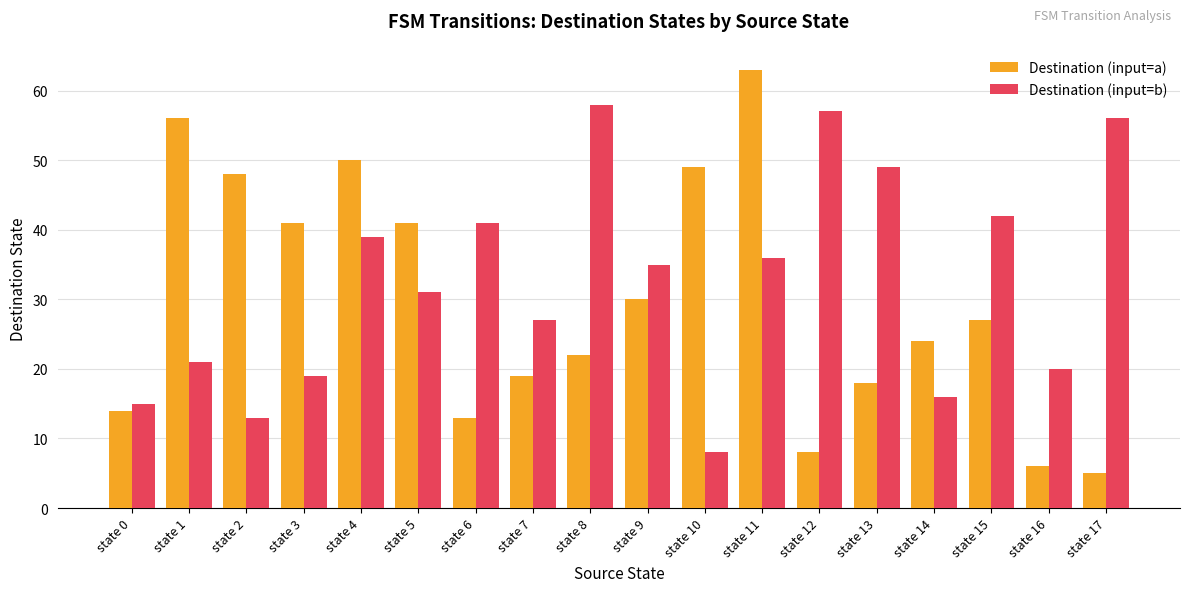

What is the total value across all series at state 2?

61